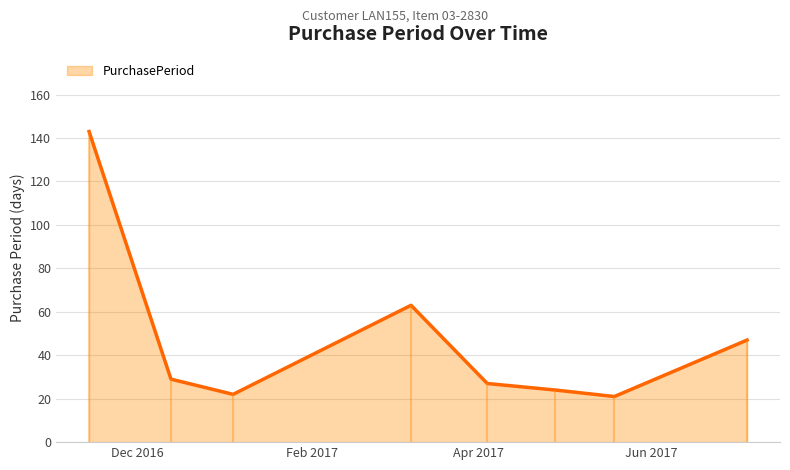

How many series are shown in this chart?

1